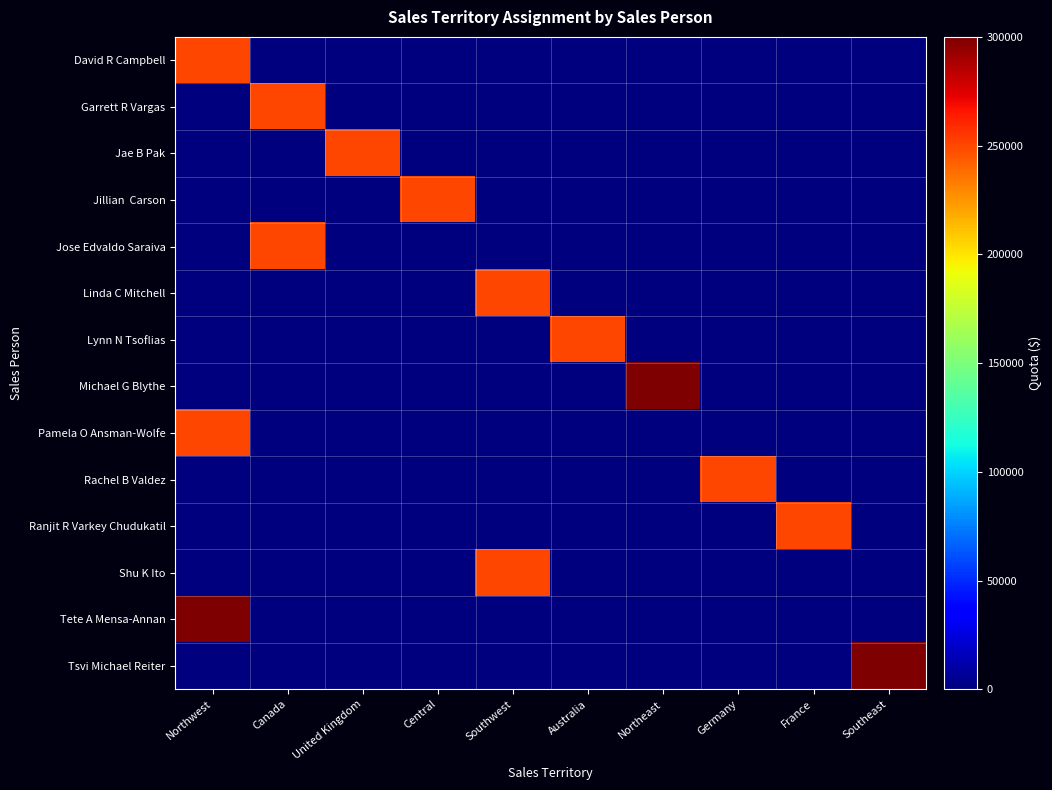

Which label corresponds to the largest value in the chart?

Northeast